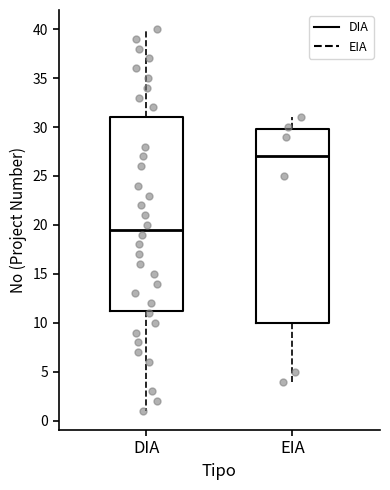

Reading left to right, transcribe this box plot: for each box, give where its median line is, the range the box spans, and where its two whiskers end, as read against the y-axis. The values are not printed on the chart, so give them approximately, as read against the axis.

DIA: median 19.5, box 11.5 to 31.0, whiskers 1.0 to 40.0
EIA: median 27.0, box 10.0 to 30.0, whiskers 4.0 to 31.0